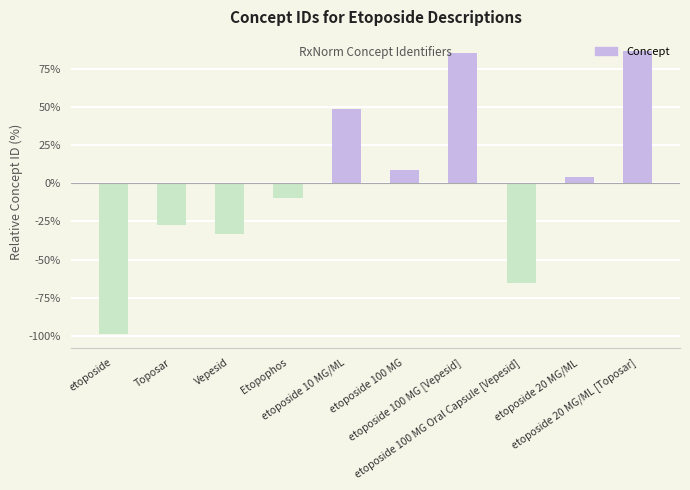

What is the label of the 7th bar from the right?

Etopophos